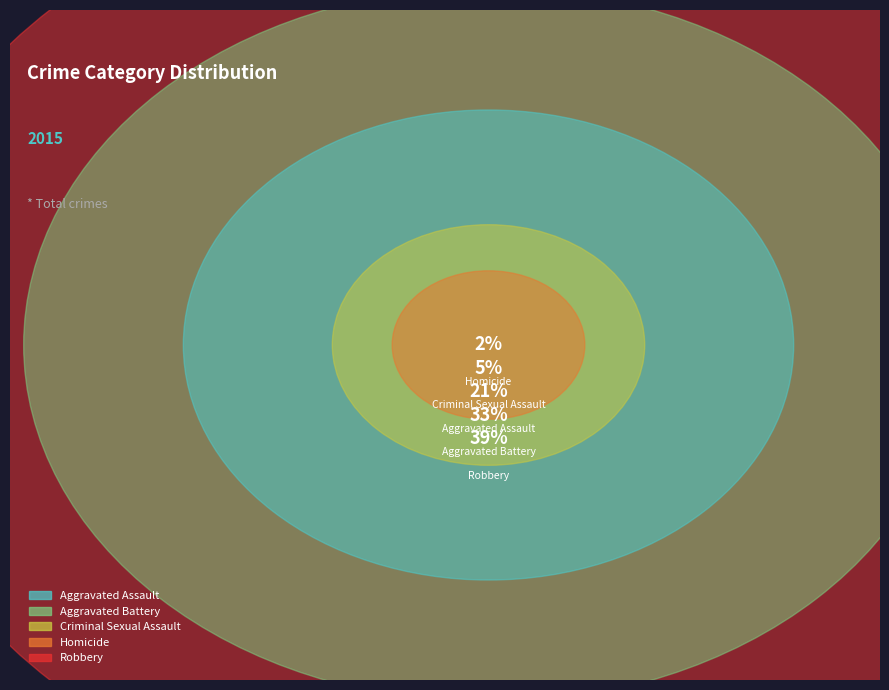

How many segments does this pie chart have?

5